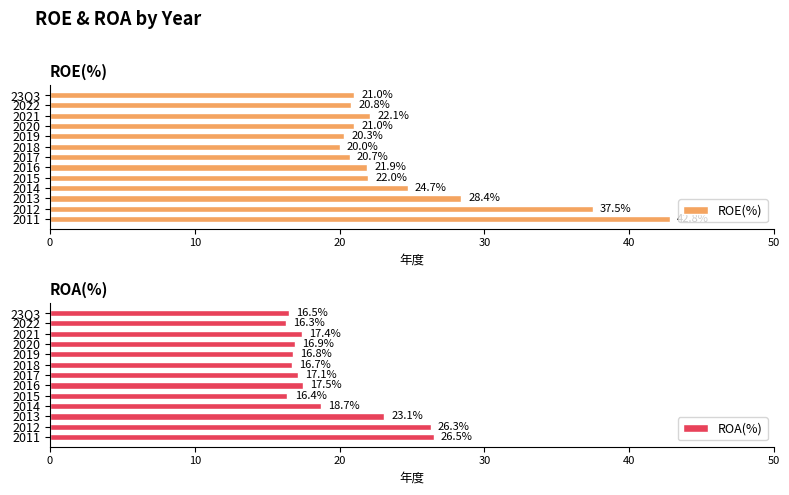

Where is ROA(%) nearest to the value 21?

2013